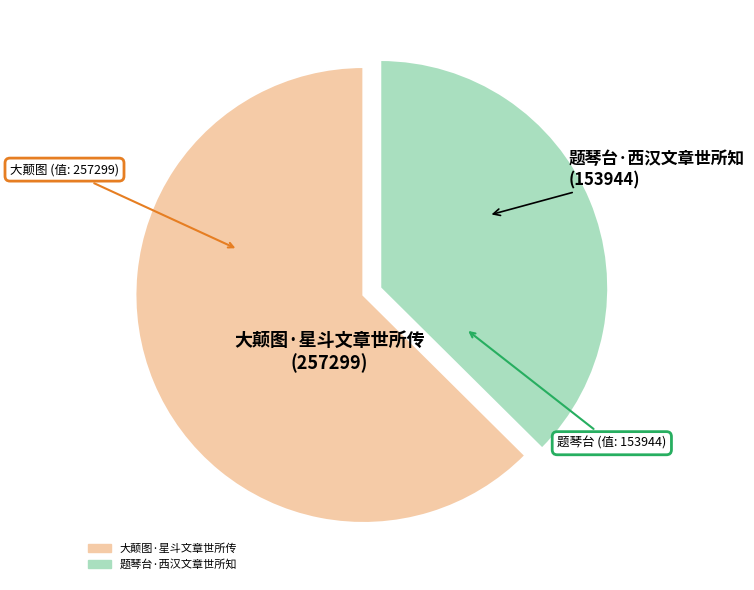

How many slices are in this pie chart?

2